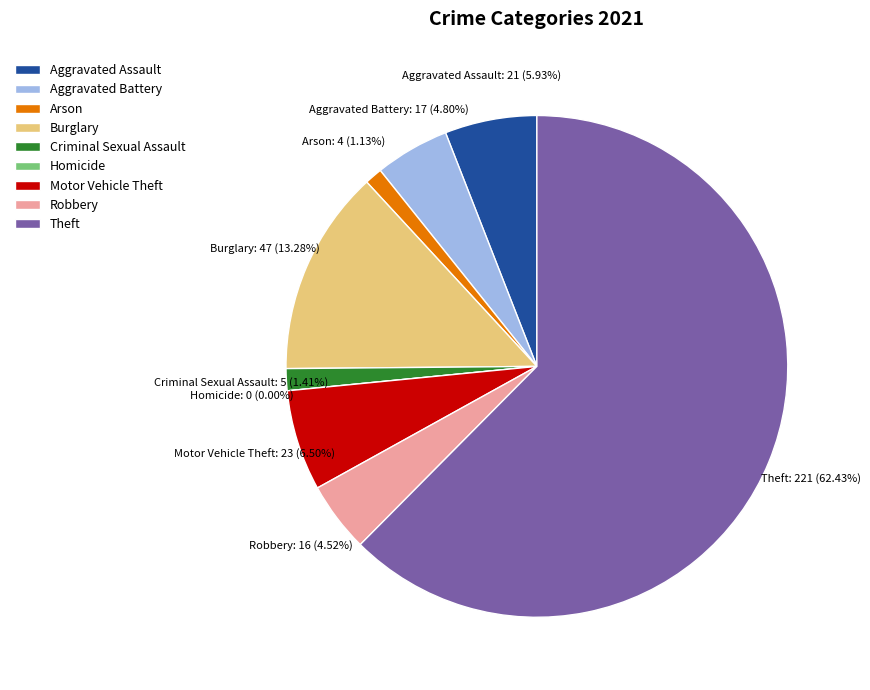

Is it true that Criminal Sexual Assault is 1% of the pie?

True